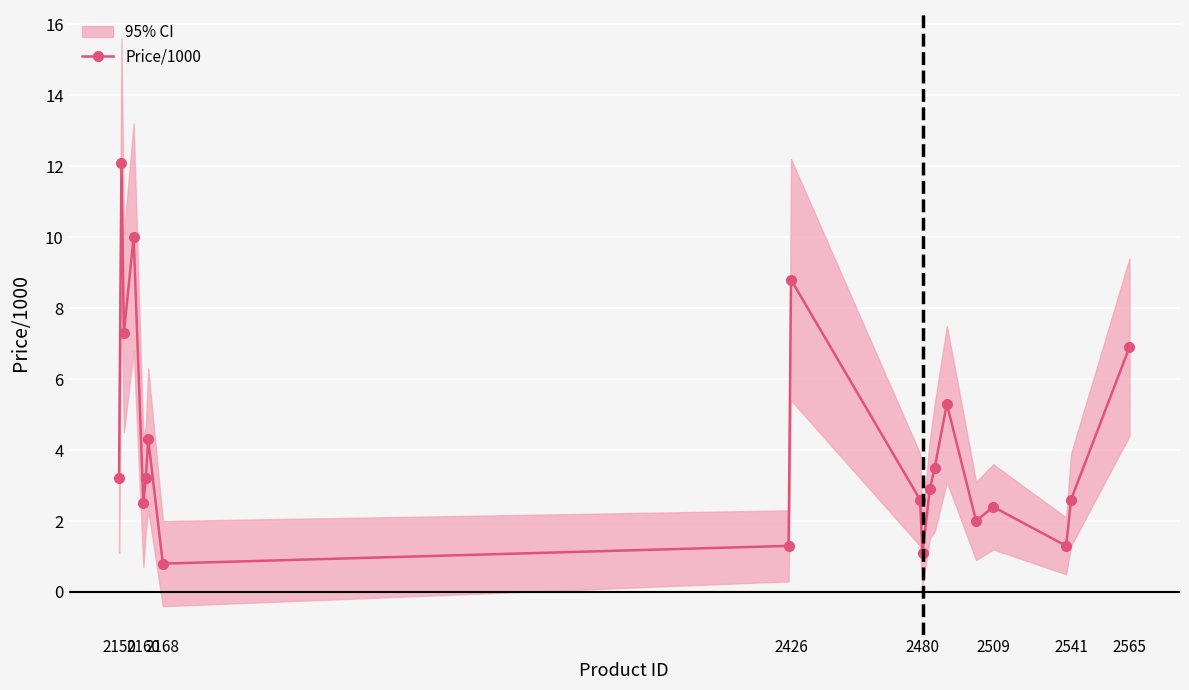

The value of Price/1000 at 2509 is 0.6. True or false?

False